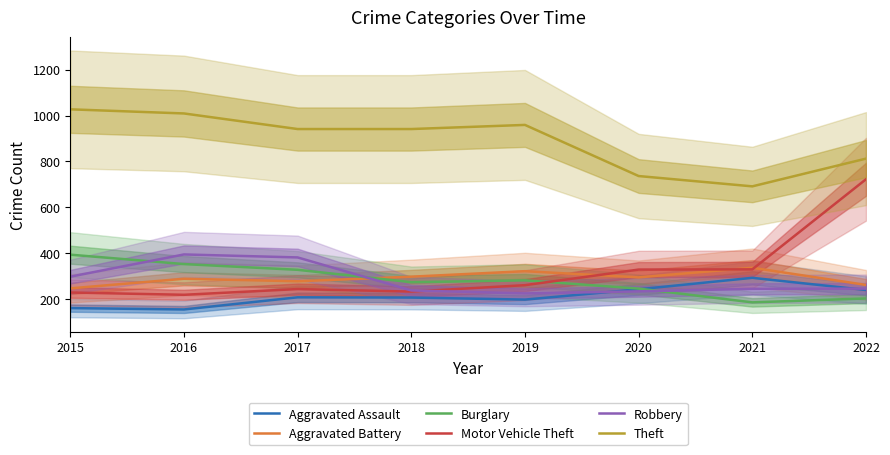

Count the Aggravated Battery values in the range 277 to 321.

5